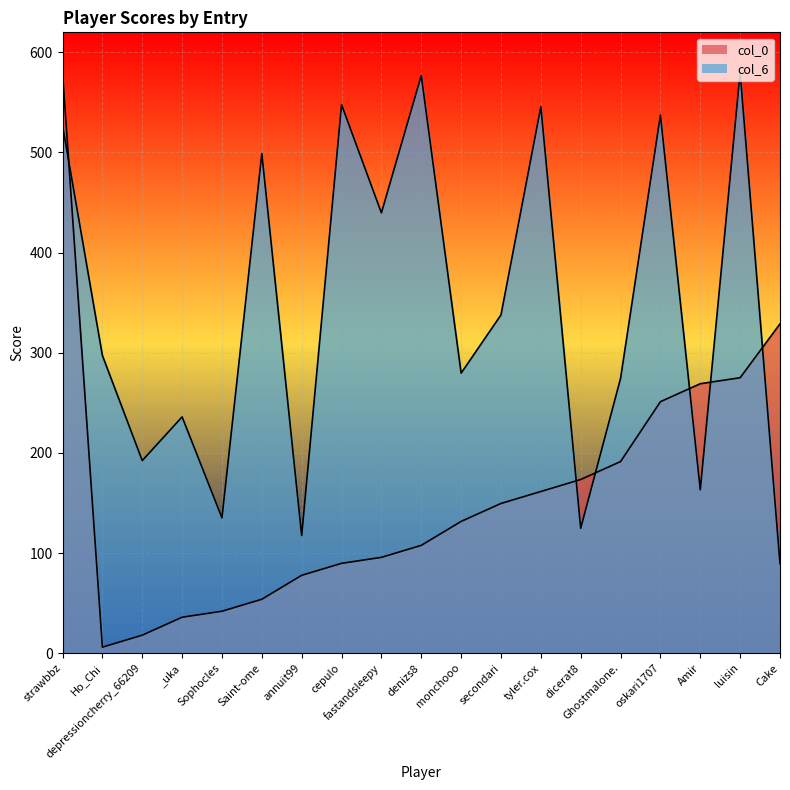

At which label does col_6 first exceed 297?

strawbbz